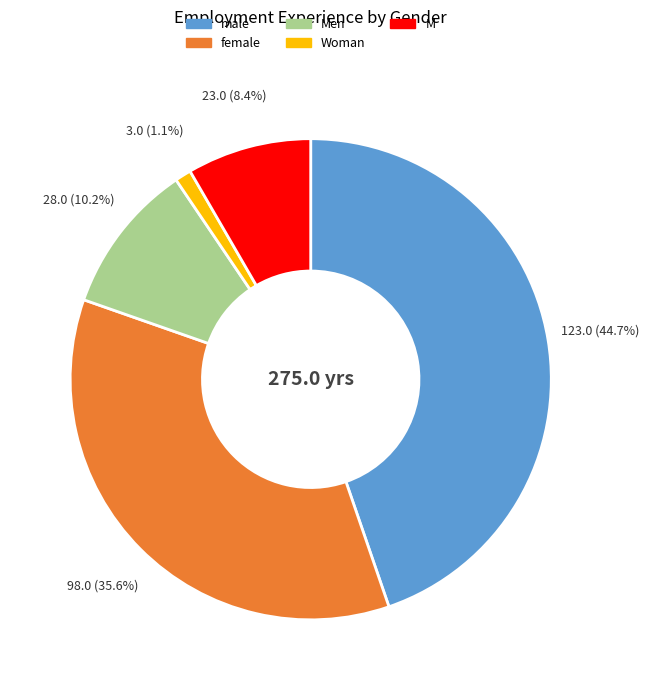

Does female account for over 50% of the chart?

No